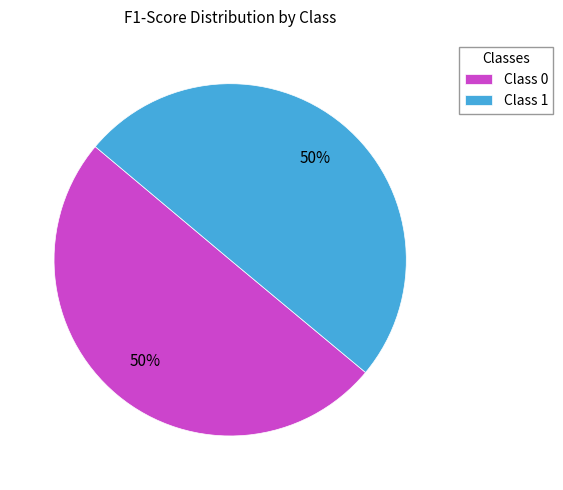

The Class 0 slice represents 64% of the pie. True or false?

False